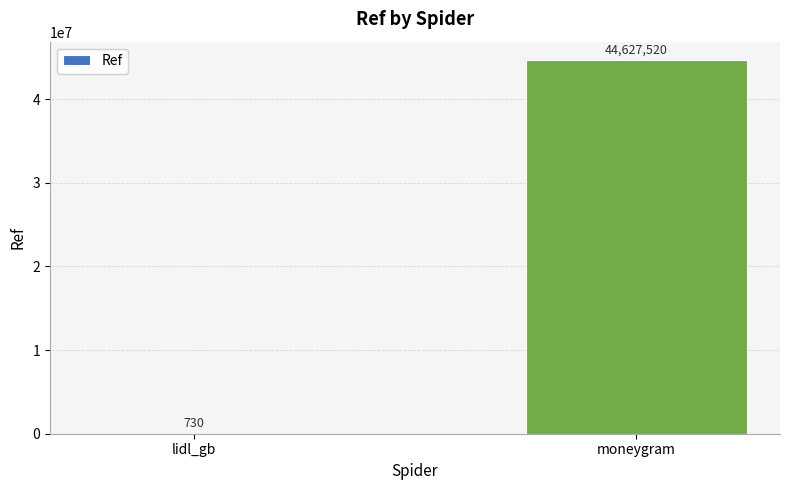

Are the bars grouped side by side (vs. stacked)?

No